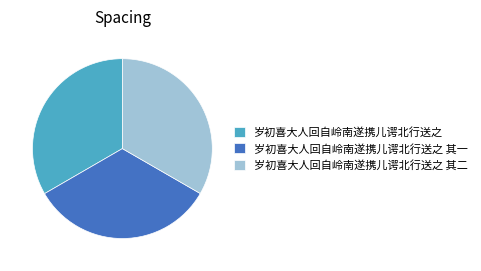

Do 岁初喜大人回自岭南遂携儿谔北行送之 其一 and 岁初喜大人回自岭南遂携儿谔北行送之 together represent more than half of the pie?

Yes